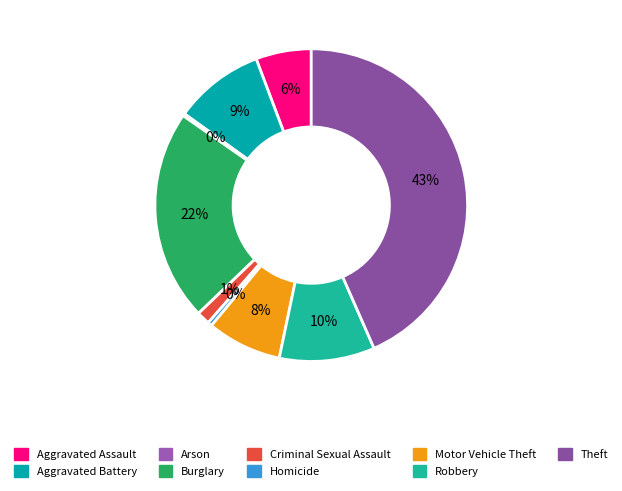

True or false: Aggravated Assault accounts for 17% of the total.

False